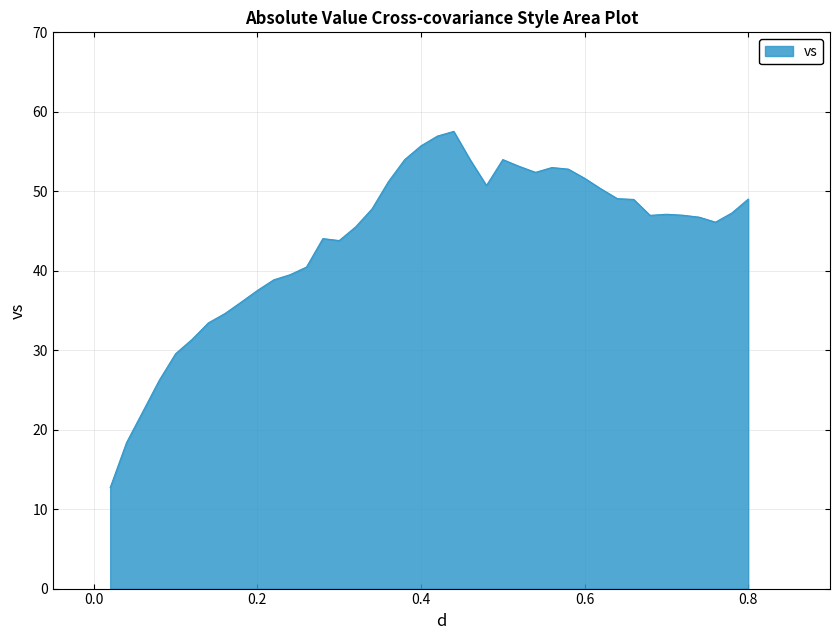

What is the difference between the maximum and minimum values?

44.8